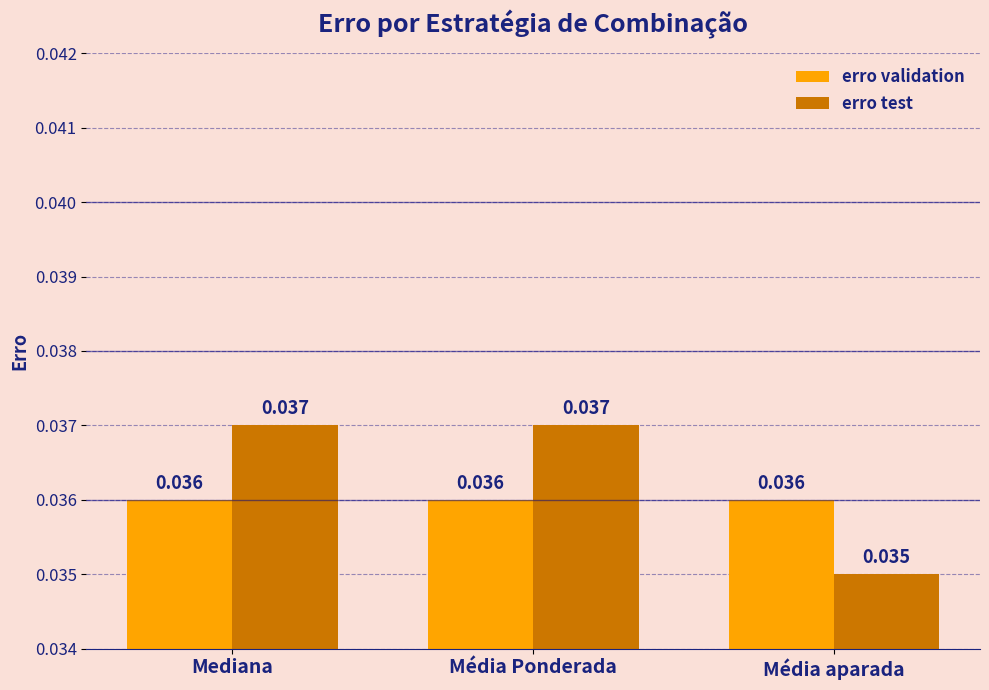

Rank the series by their maximum value, from highest to lowest.

erro test, erro validation